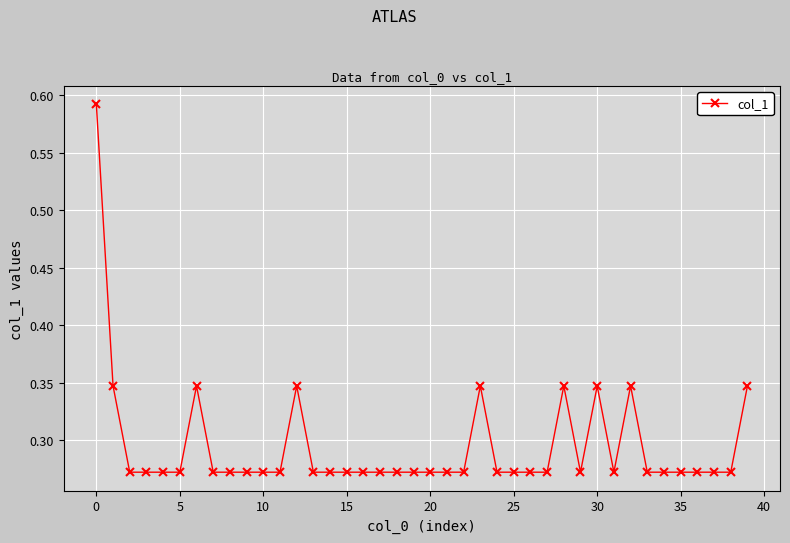

True or false: there are more than 1 points higher than both neighbors.

True